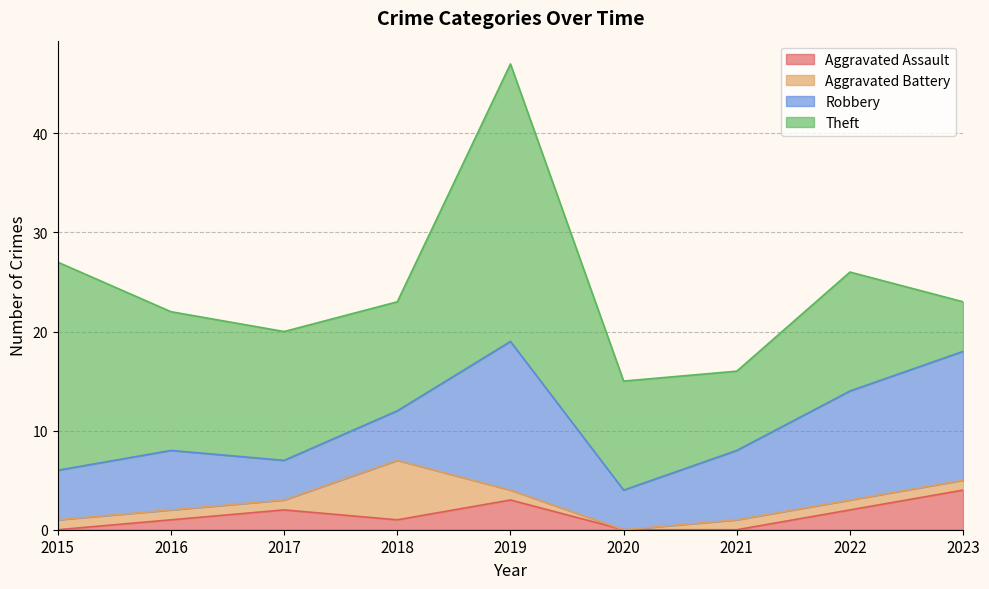

At which category is the sum across all series the highest?

2019